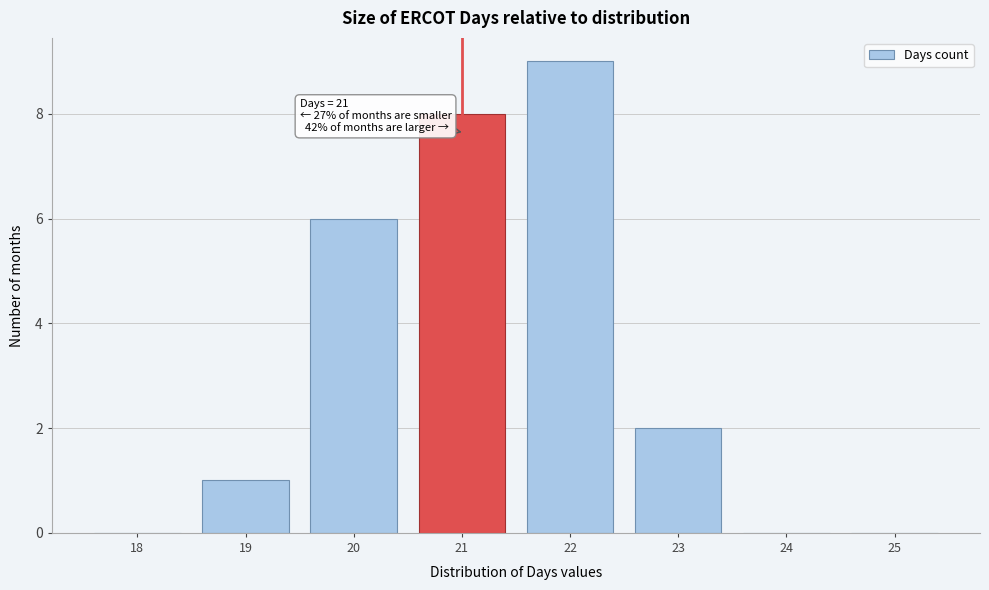

Reading right to left, transcribe all the data shown in this chart.

25=0	24=0	23=2	22=9	21=8	20=6	19=1	18=0